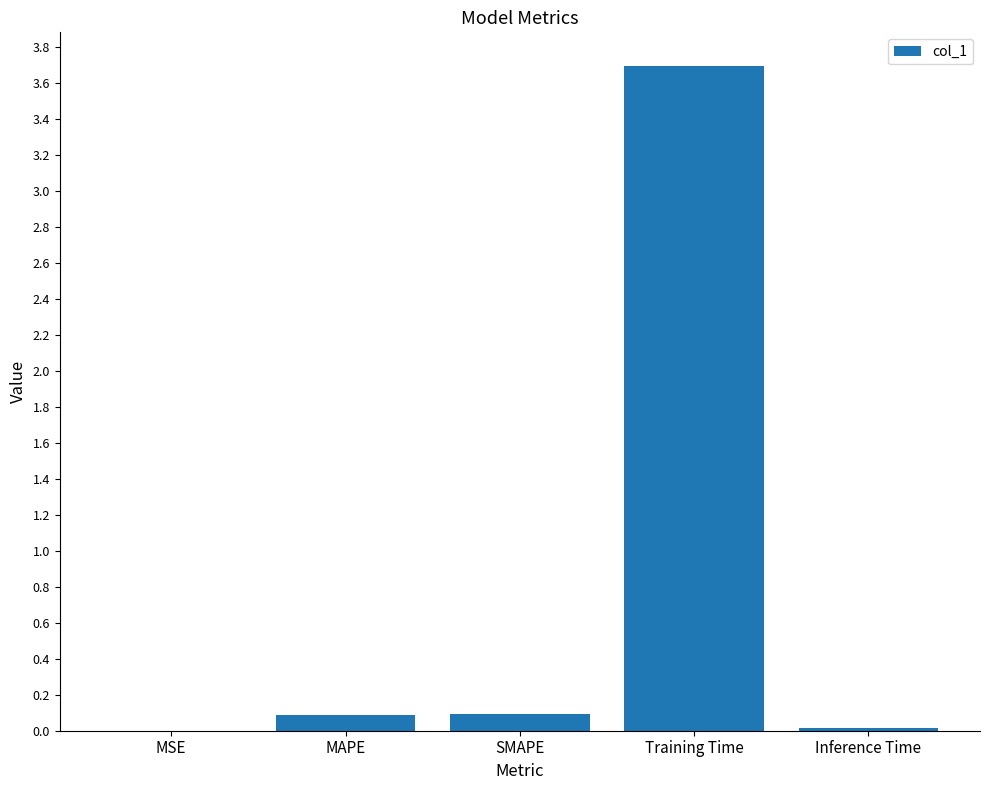

Which category has the highest value across all series?

Training Time